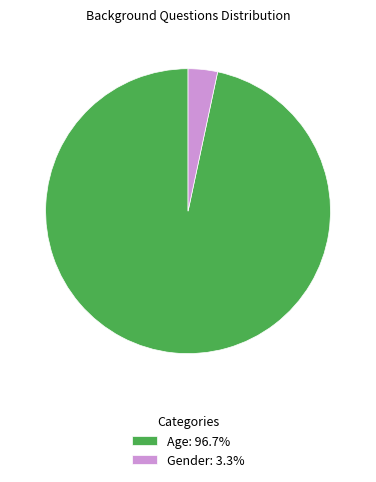

Do Age: 96.7% and Gender: 3.3% together represent more than half of the pie?

Yes